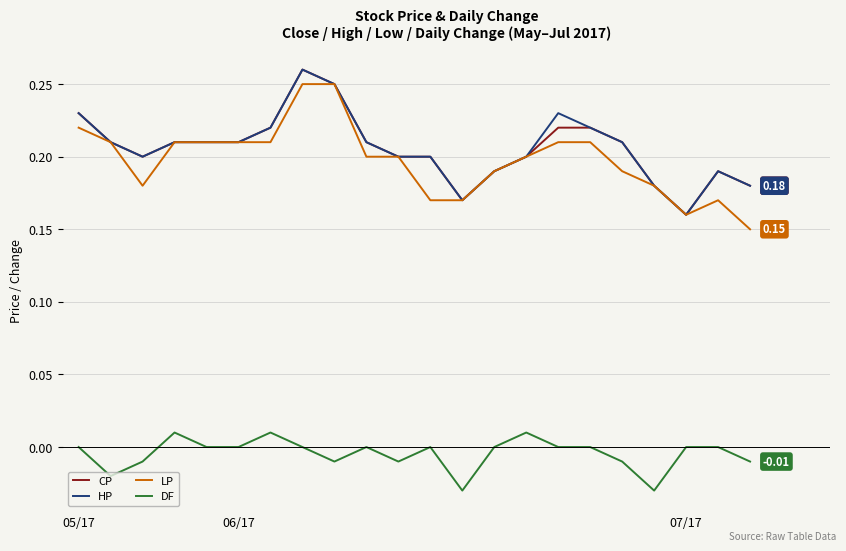

True or false: DF and CP cross at least once.

False